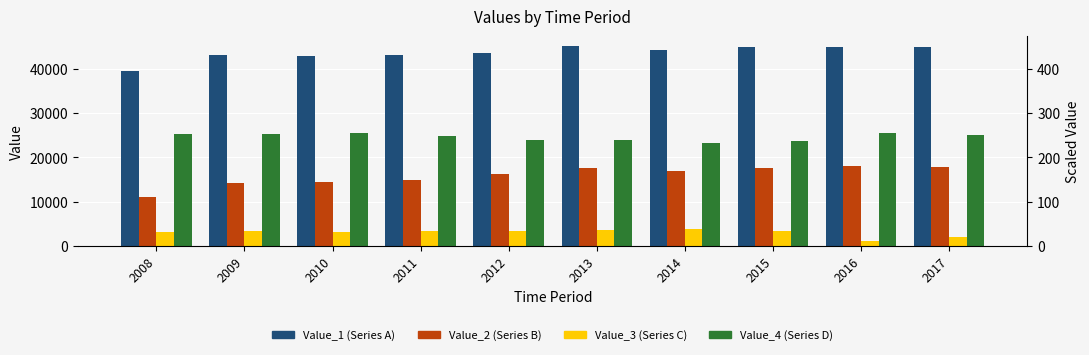

The Value_3 series shows 1058 at 2016. True or false?

True